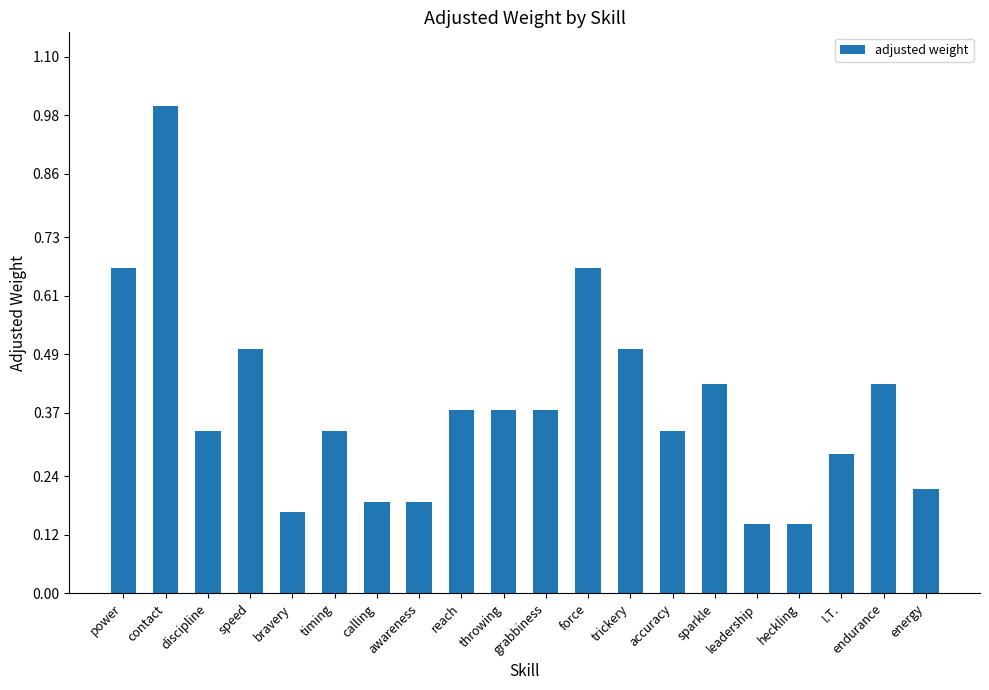

What is the difference between the maximum and minimum values?

0.9